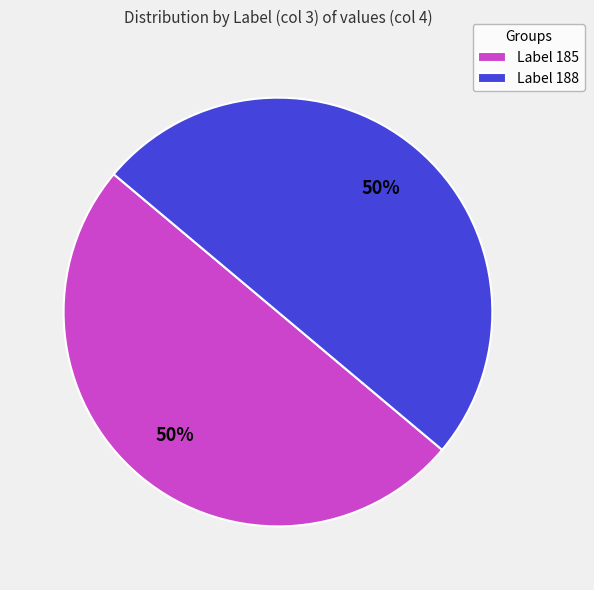

What is the ratio of the value at Label 185 to the value at Label 188?

1.0